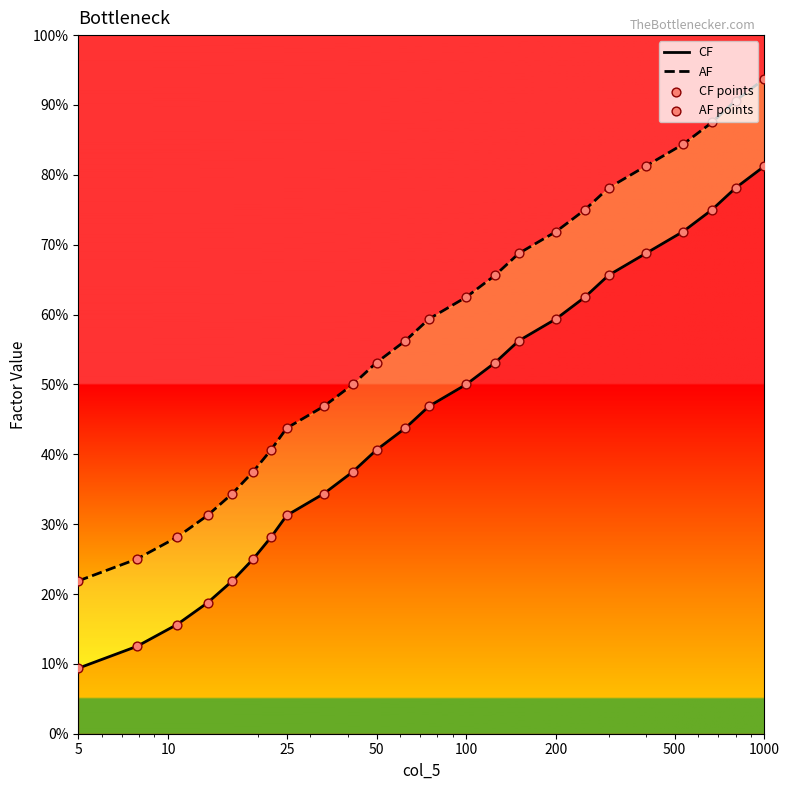

What are all the series names shown in the legend?

CF, AF, CF points, AF points